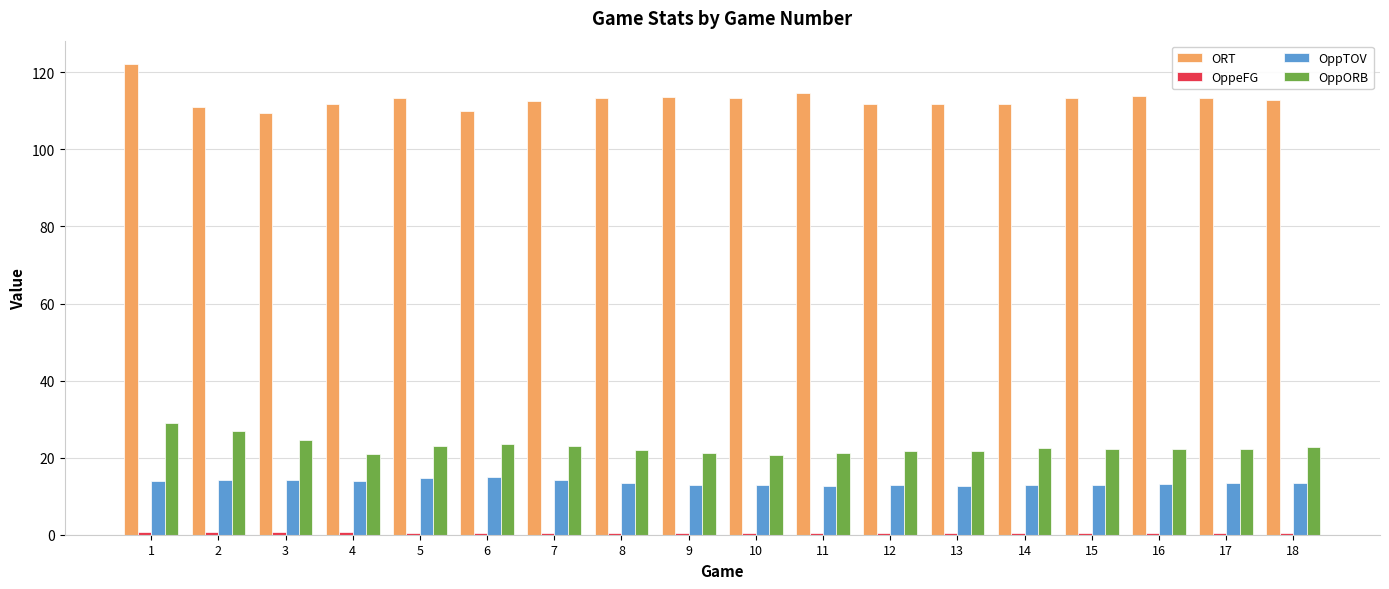

Which series has the largest range (max minus min)?

ORT